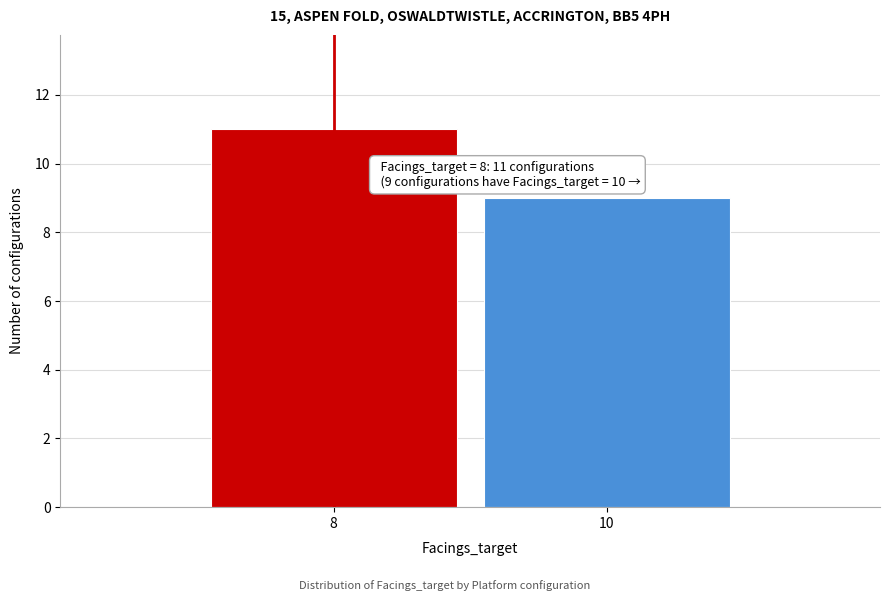

Reading right to left, what are all the values shown in this chart?

9	11